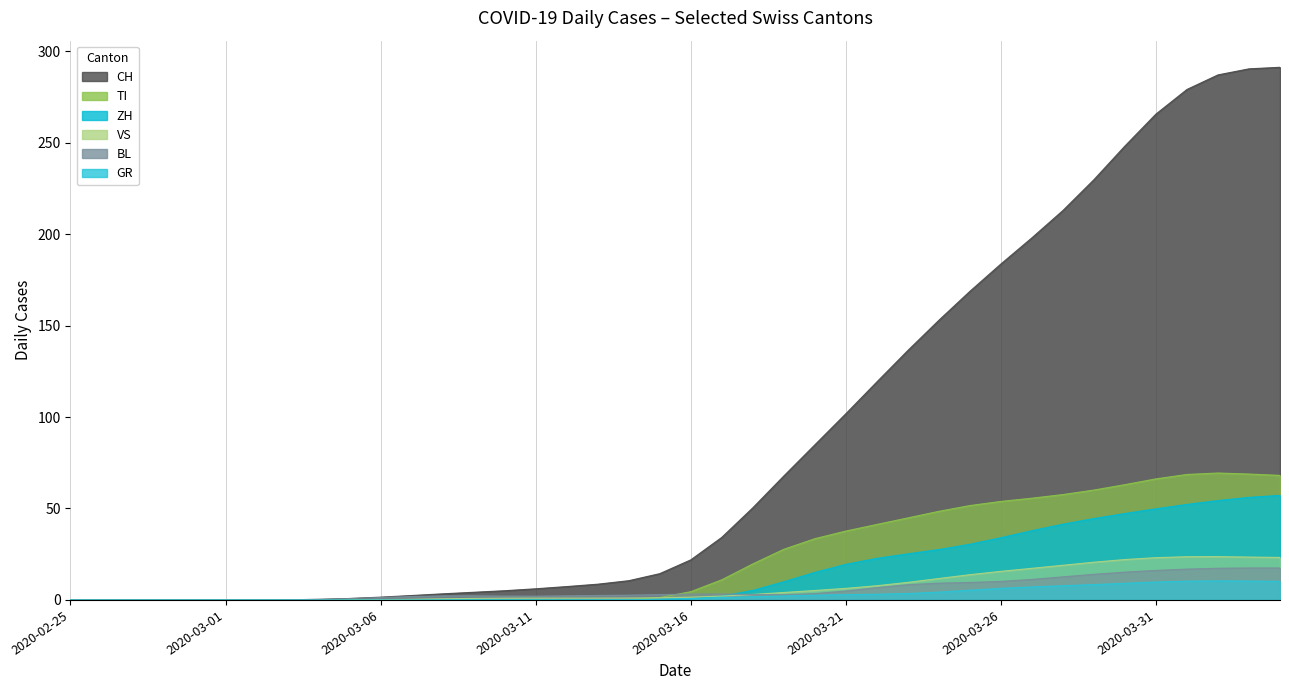

Reading left to right, what are all the values shown in this chart?

CH: 2020-02-25=0	2020-03-01=0	2020-03-06=2	2020-03-11=6	2020-03-16=15	2020-03-21=99	2020-03-26=188	2020-03-31=266	2020-04-04=290
ZH: 2020-02-25=0	2020-03-01=0	2020-03-06=0	2020-03-11=0	2020-03-16=0	2020-03-21=23	2020-03-26=35	2020-03-31=50	2020-04-04=59
TI: 2020-02-25=0	2020-03-01=0	2020-03-06=0	2020-03-11=0	2020-03-16=0	2020-03-21=37	2020-03-26=56	2020-03-31=67	2020-04-04=67
BL: 2020-02-25=0	2020-03-01=0	2020-03-06=2	2020-03-11=1	2020-03-16=4	2020-03-21=4	2020-03-26=9	2020-03-31=16	2020-04-04=17
GR: 2020-02-25=0	2020-03-01=0	2020-03-06=0	2020-03-11=0	2020-03-16=1	2020-03-21=3	2020-03-26=7	2020-03-31=10	2020-04-04=10
VS: 2020-02-25=0	2020-03-01=0	2020-03-06=0	2020-03-11=1	2020-03-16=1	2020-03-21=6	2020-03-26=17	2020-03-31=23	2020-04-04=23